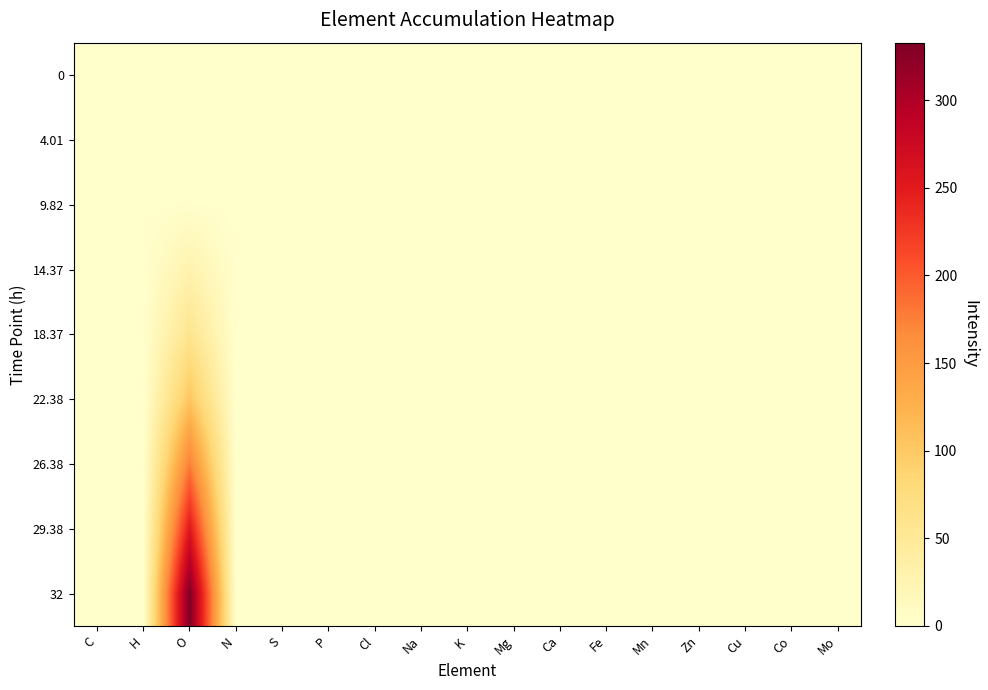

At Cu, list the series in order from largest to smallest.

0, 4.01, 9.82, 14.37, 18.37, 22.38, 26.38, 29.38, 32